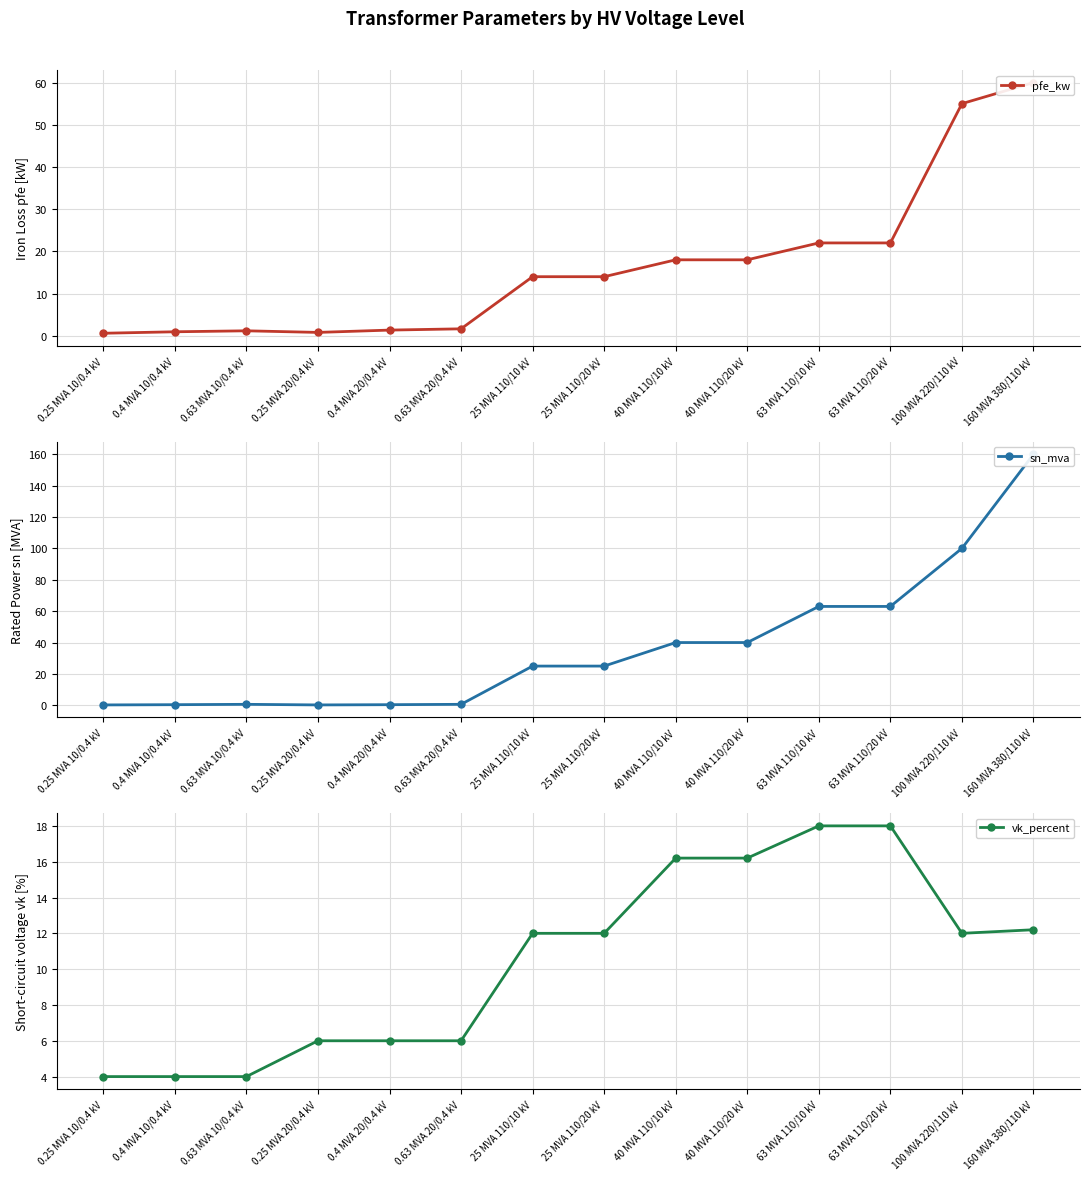

What is the minimum value for sn_mva?

0.2